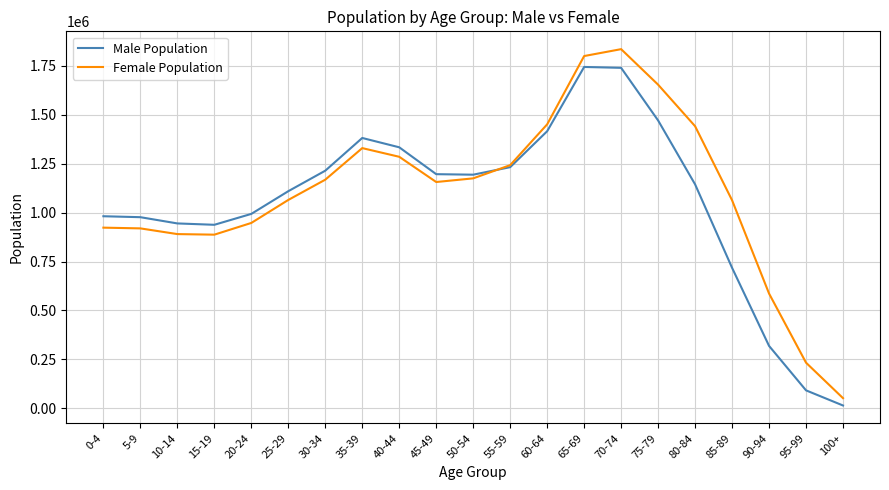

What is the highest value of the Male Population series?

1744688